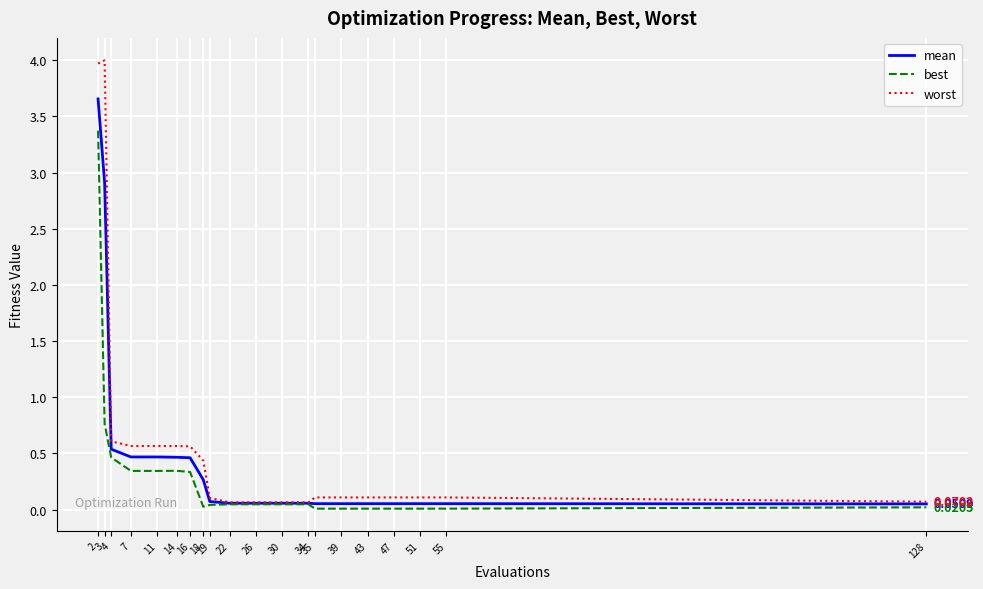

What is the sum of all worst values?

12.4